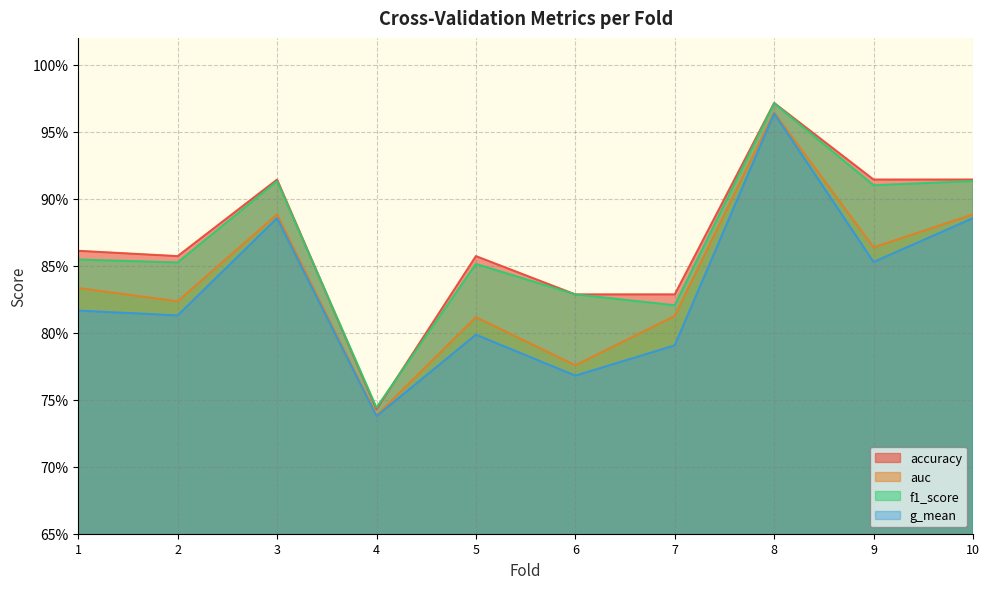

Reading left to right, extract all data points from this chart.

accuracy: 0.9	0.9	0.9	0.7	0.9	0.8	0.8	1.0	0.9	0.9
auc: 0.8	0.8	0.9	0.7	0.8	0.8	0.8	1.0	0.9	0.9
f1_score: 0.9	0.9	0.9	0.7	0.9	0.8	0.8	1.0	0.9	0.9
g_mean: 0.8	0.8	0.9	0.7	0.8	0.8	0.8	1.0	0.9	0.9